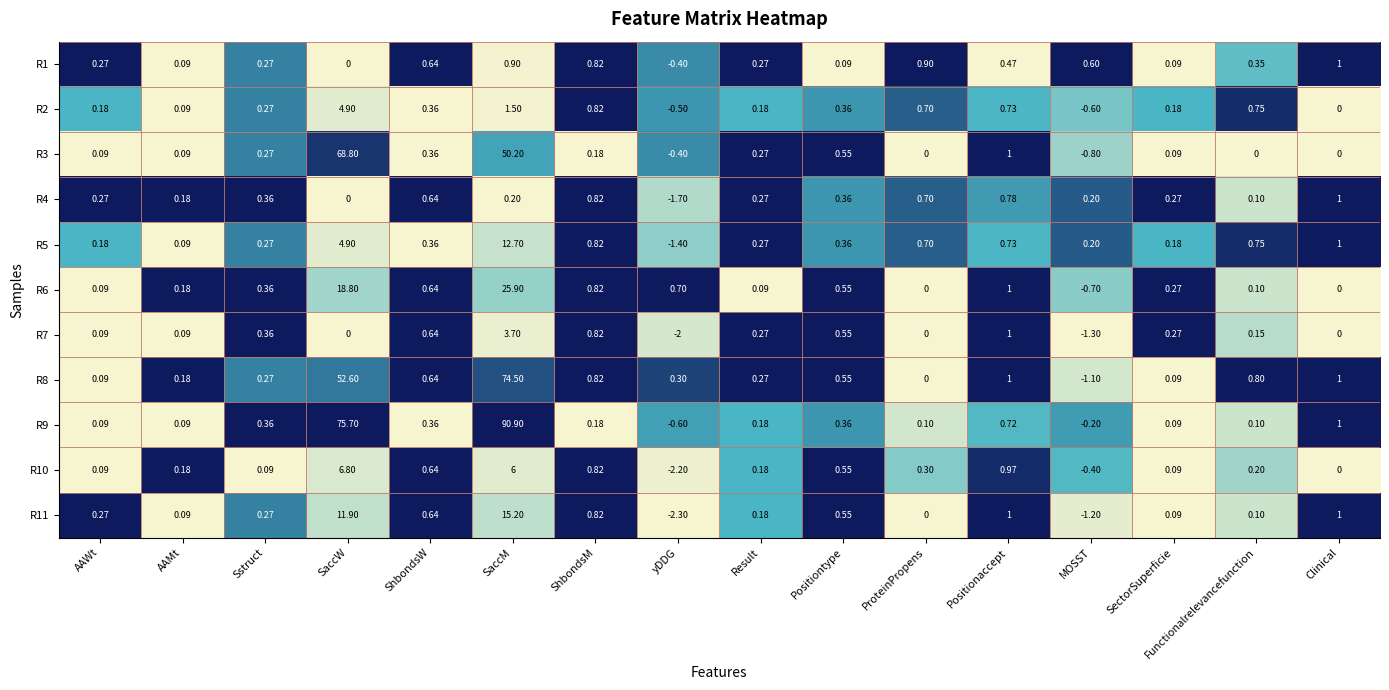

At which category is the sum across all series the highest?

SaccM